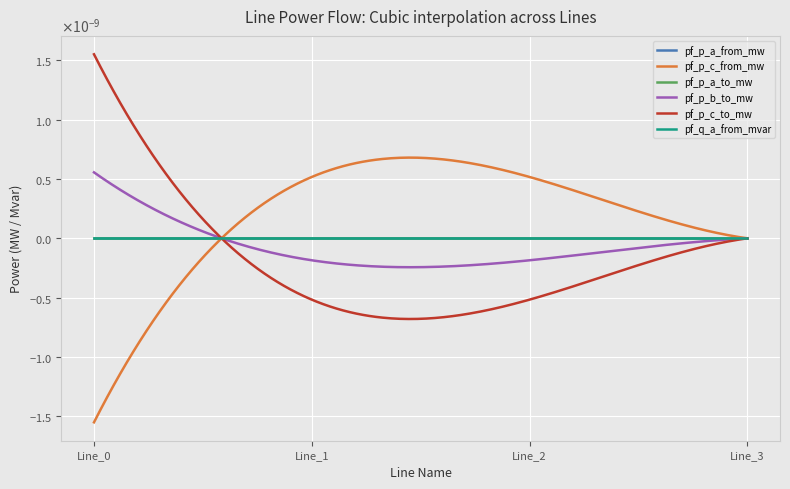

Is this an area chart (filled region under the line)?

No